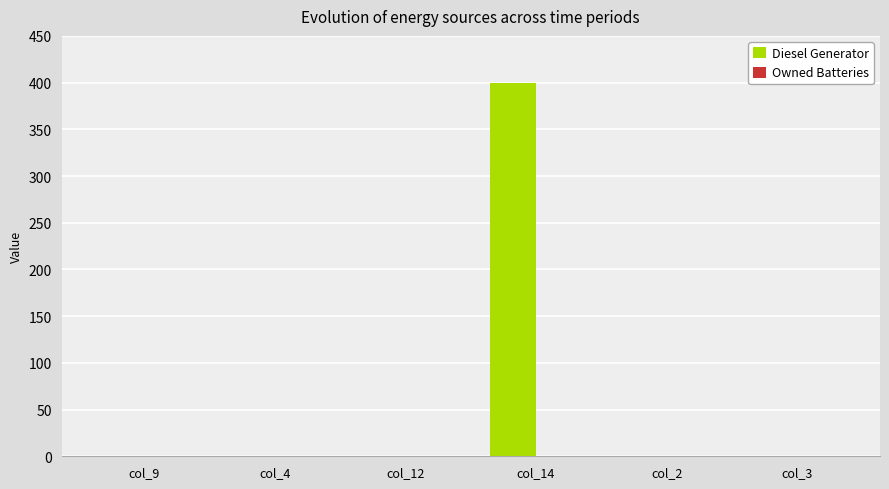

Between col_9 and col_14, which is larger?

col_14